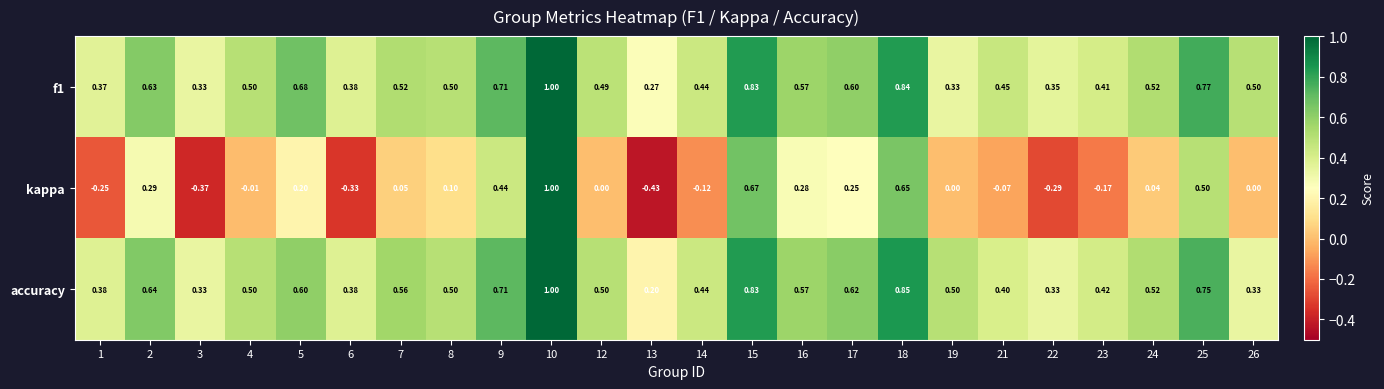

Which series has the largest range (max minus min)?

kappa